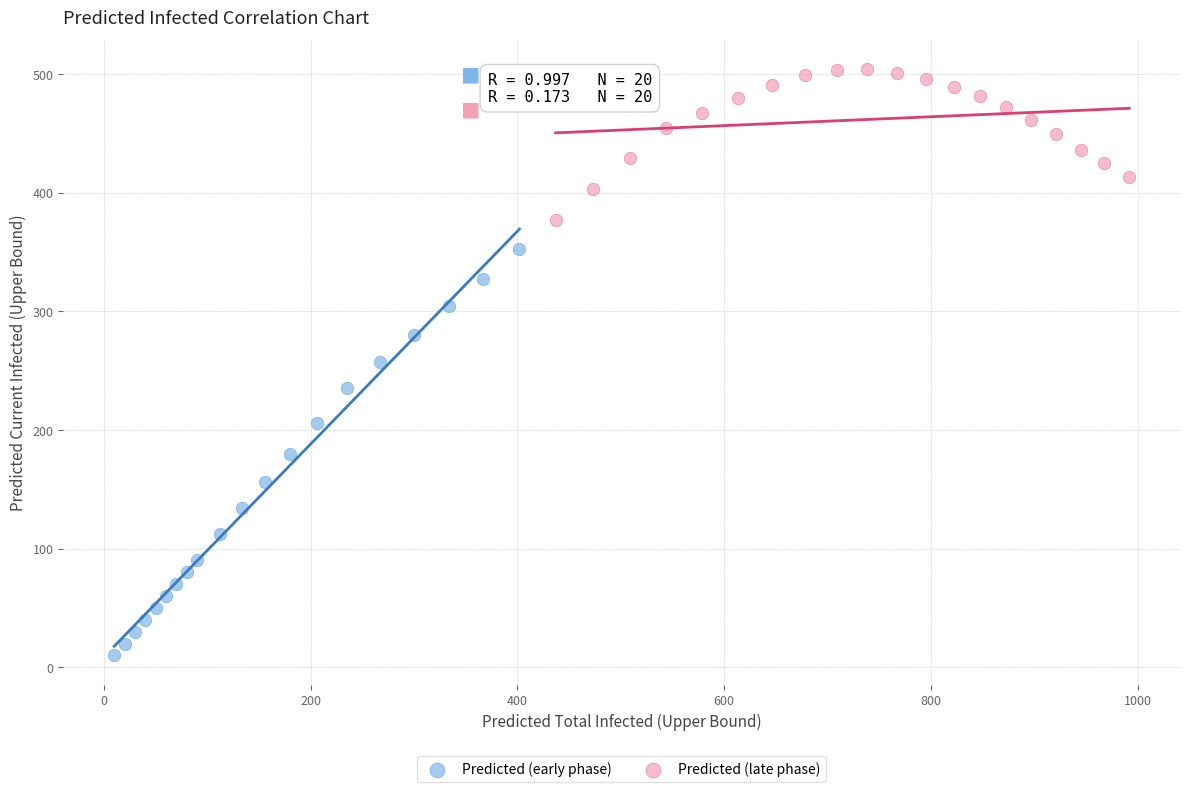

Which series has the largest Y range (max minus min)?

Predicted (early phase)